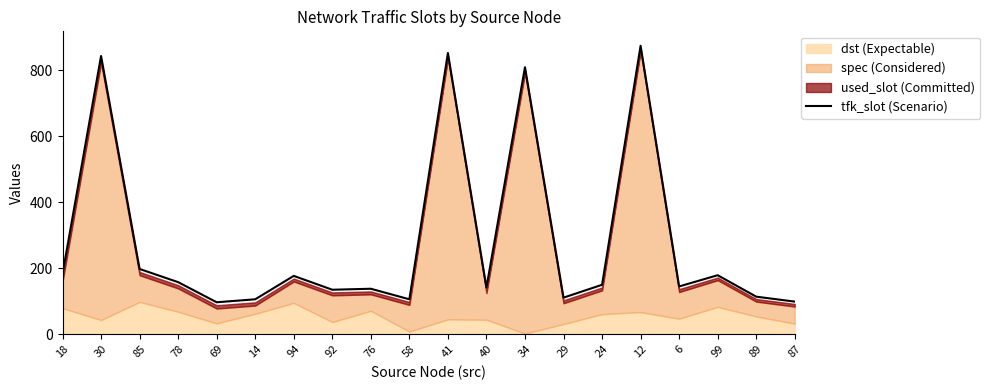

Rank the categories by value from highest to lowest.

12, 41, 30, 34, 85, 18, 99, 94, 78, 24, 6, 40, 76, 92, 89, 29, 14, 58, 87, 69